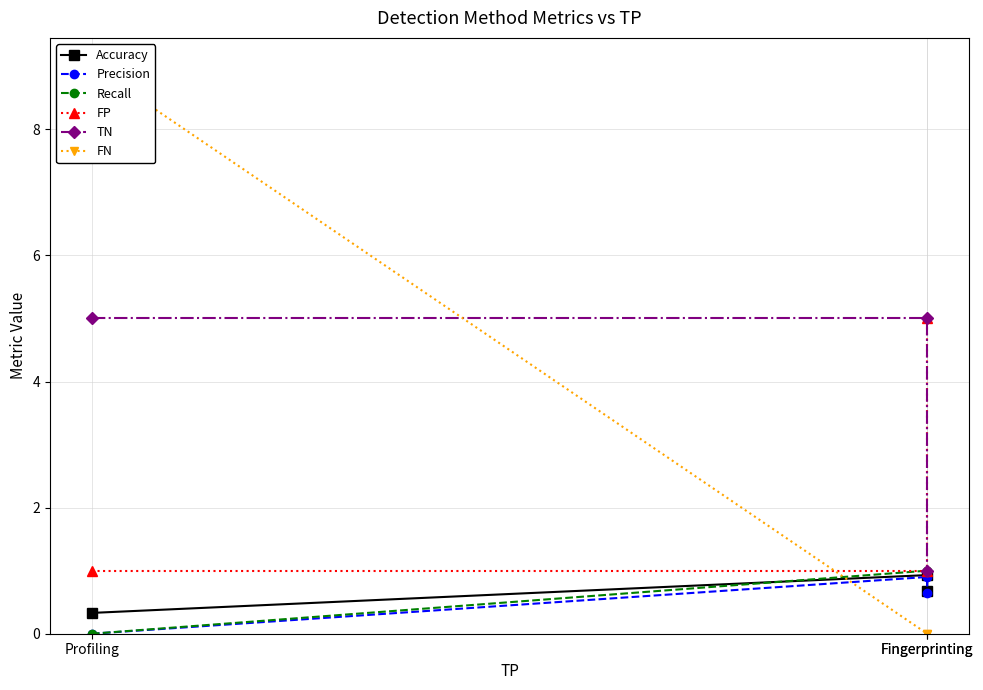

How many values in the TN series are below 5?

1